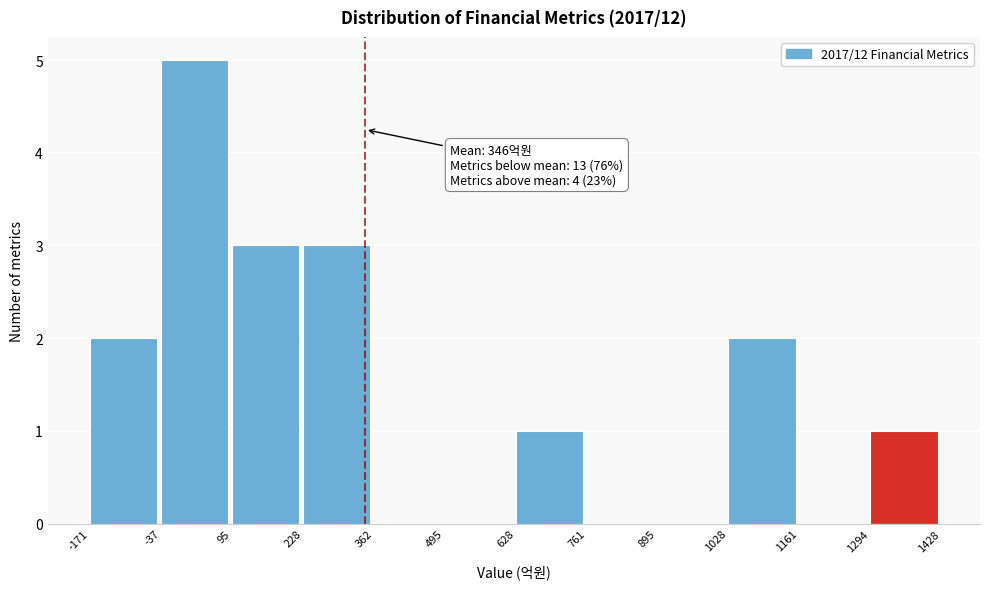

Over which range of the x-axis is the bar tallest?

-37 to 95